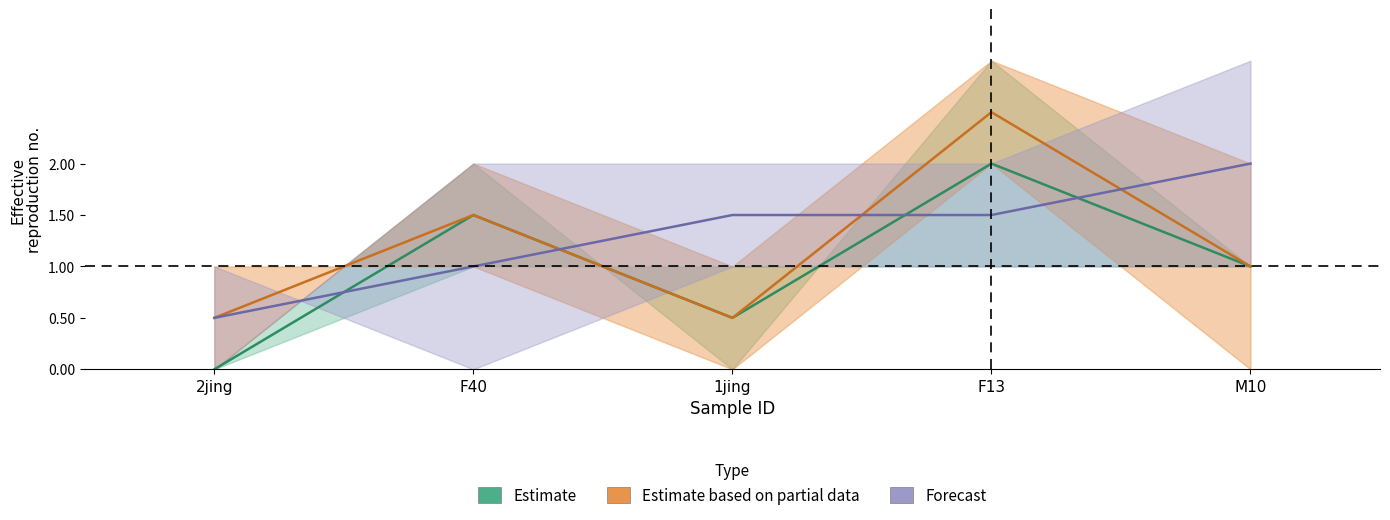

Reading left to right, list all the values displayed in this chart.

CI01000028_6401965_6402198.B: 2jing=0	F40=2	1jing=0	F13=3	M10=1
CI01000031_152933_153156.A: 2jing=0	F40=2	1jing=1	F13=3	M10=2
CI01000020_1060349_1060463.B: 2jing=1	F40=1	1jing=0	F13=2	M10=0
CI01000316_604940_605011.A: 2jing=0	F40=2	1jing=2	F13=2	M10=3
CI01086133_3416_3416.B: 2jing=1	F40=0	1jing=1	F13=1	M10=1
CI01000028_6401965_6402198.A: 2jing=0	F40=1	1jing=1	F13=1	M10=1